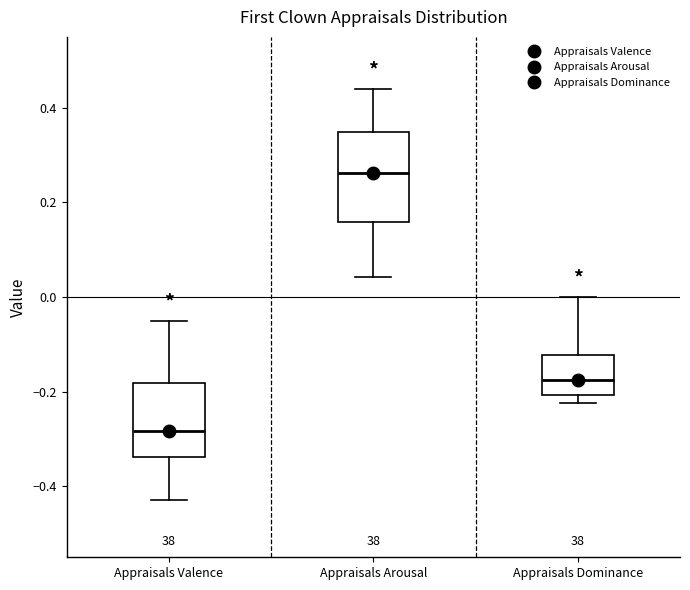

Reading left to right, transcribe this box plot: for each box, give where its median line is, the range the box spans, and where its two whiskers end, as read against the y-axis. The values are not printed on the chart, so give them approximately, as read against the axis.

Appraisals Valence: median -0.28, box -0.34 to -0.18, whiskers -0.42 to -0.04
Appraisals Arousal: median 0.26, box 0.16 to 0.34, whiskers 0.04 to 0.44
Appraisals Dominance: median -0.18, box -0.20 to -0.12, whiskers -0.22 to 0.00